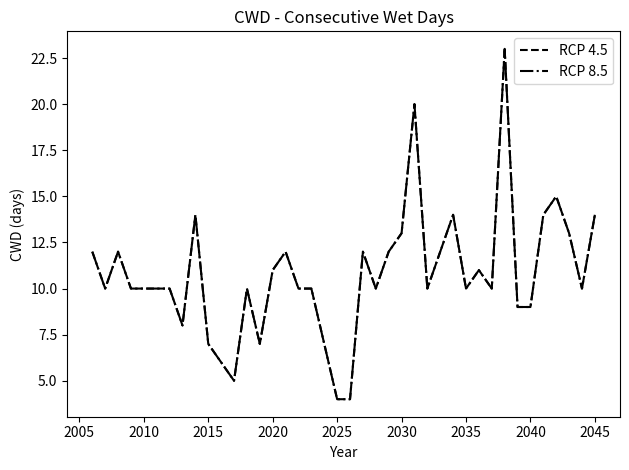

Is this an area chart (filled region under the line)?

No